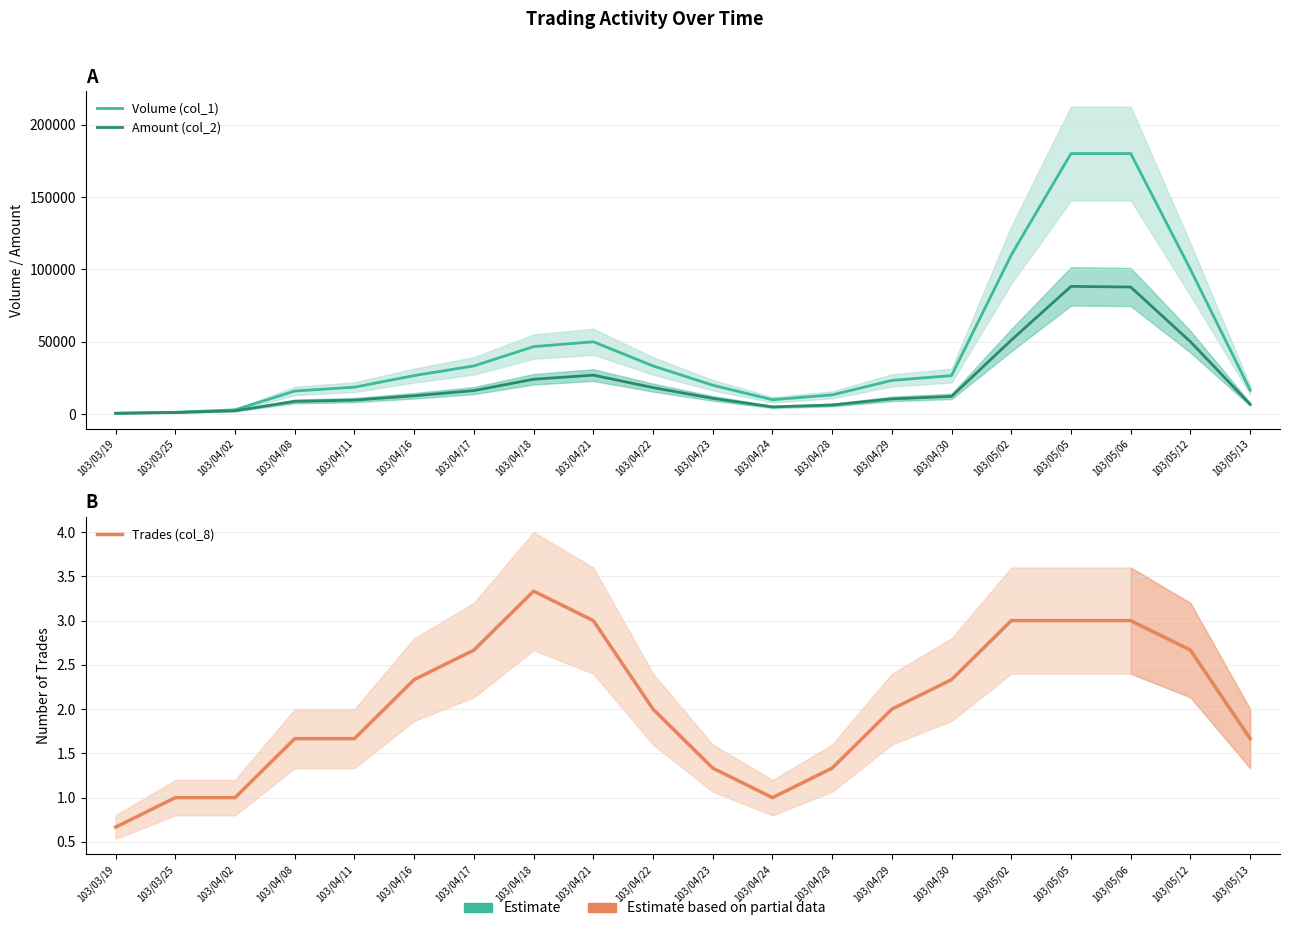

Does the chart have visible grid lines?

Yes